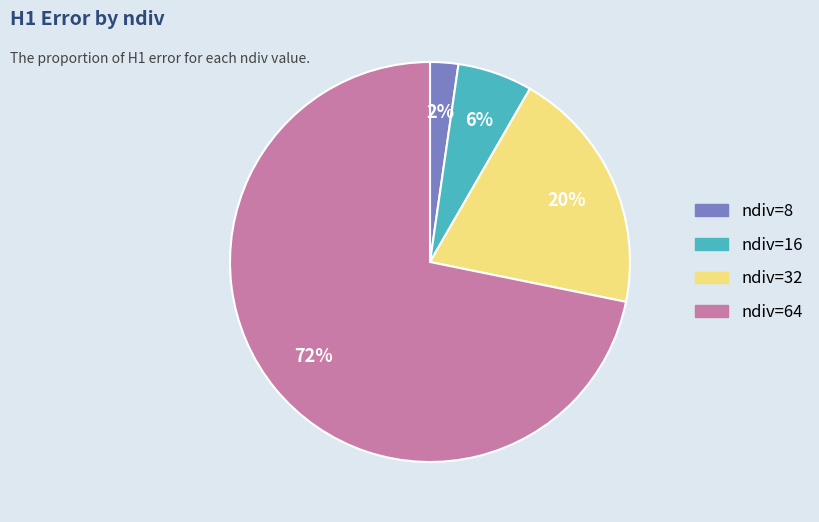

To the nearest percent, what percentage of the pie is ndiv=32?

20%